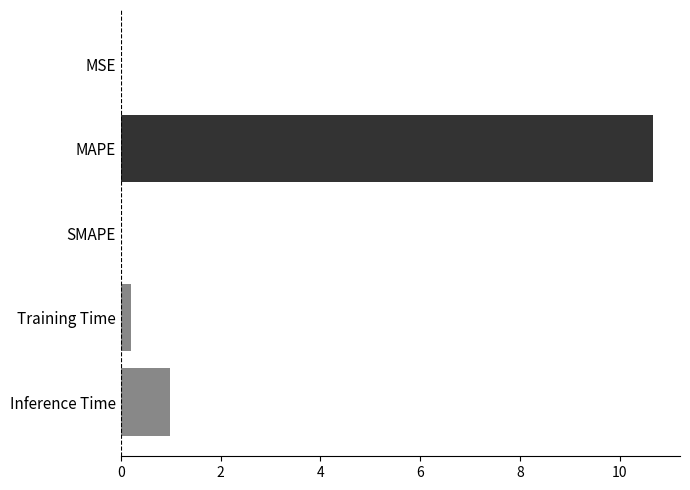

How many data points does each series have?

5